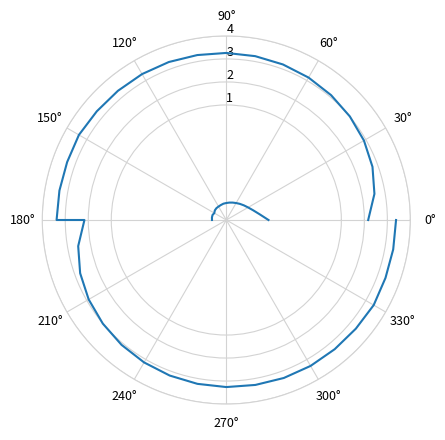

What position from the right is 30°?

37